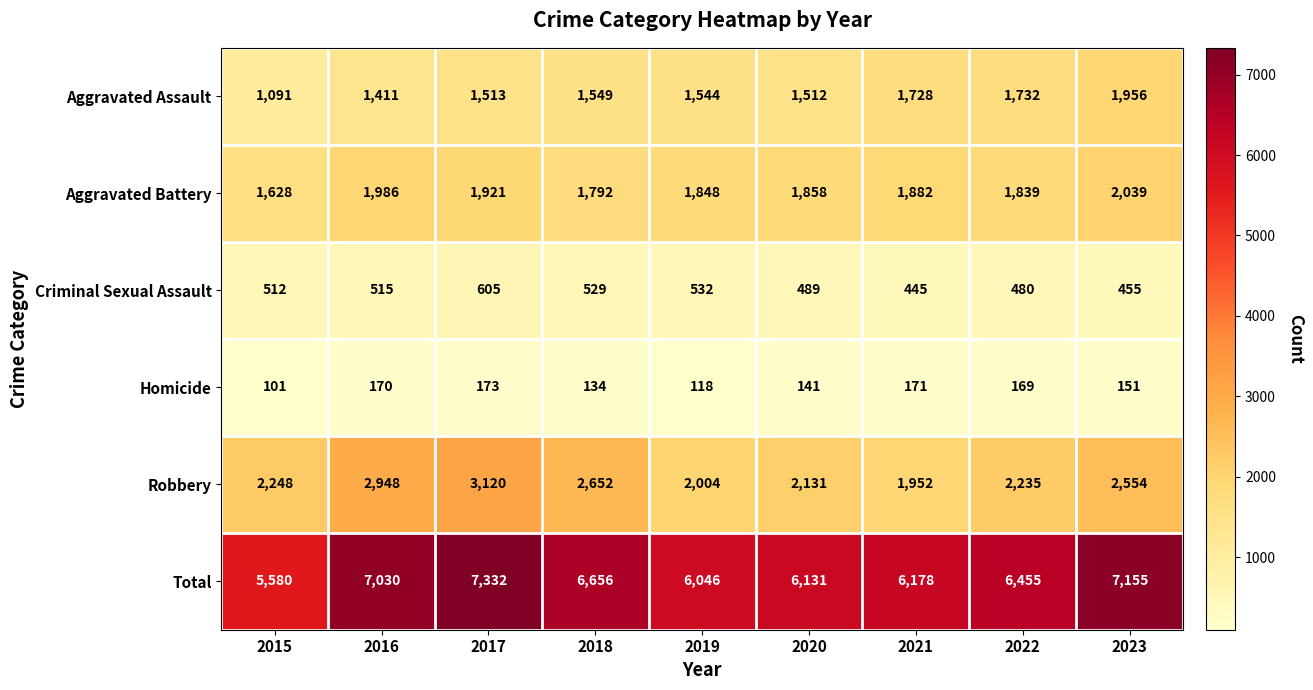

At how many categories does at least one series exceed 4283?

9